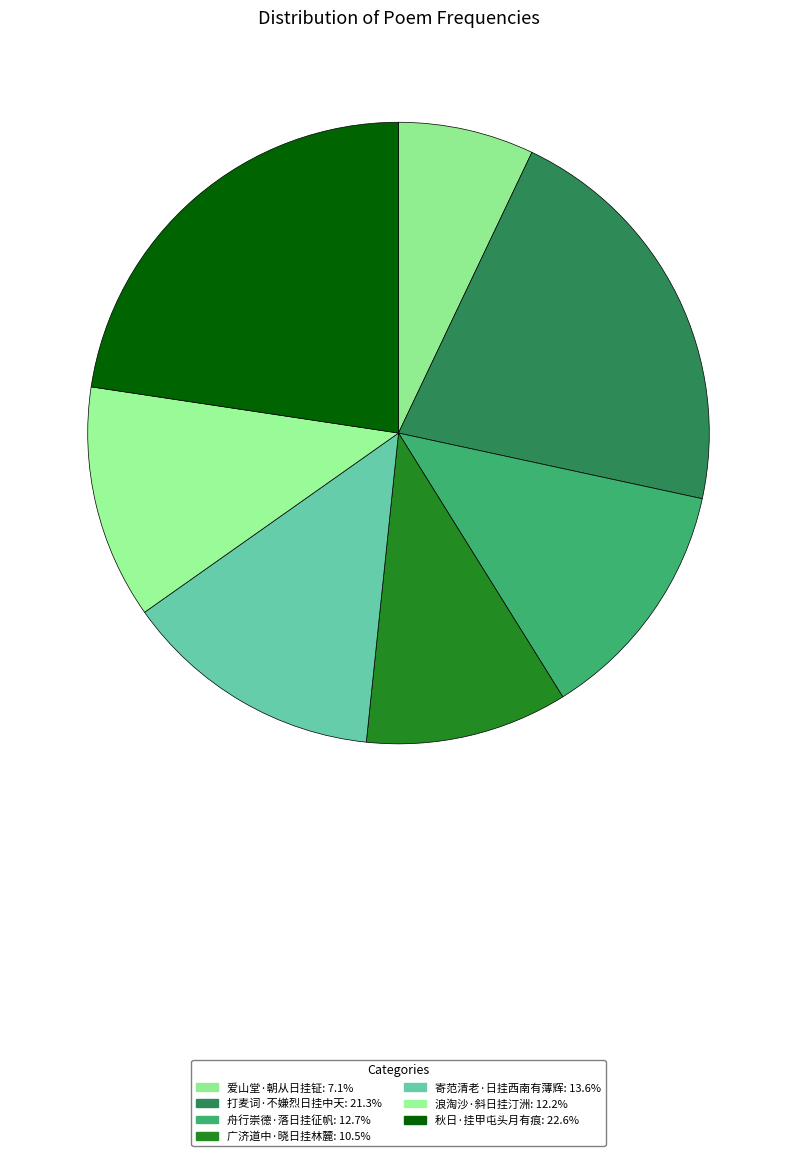

How many segments does this pie chart have?

7